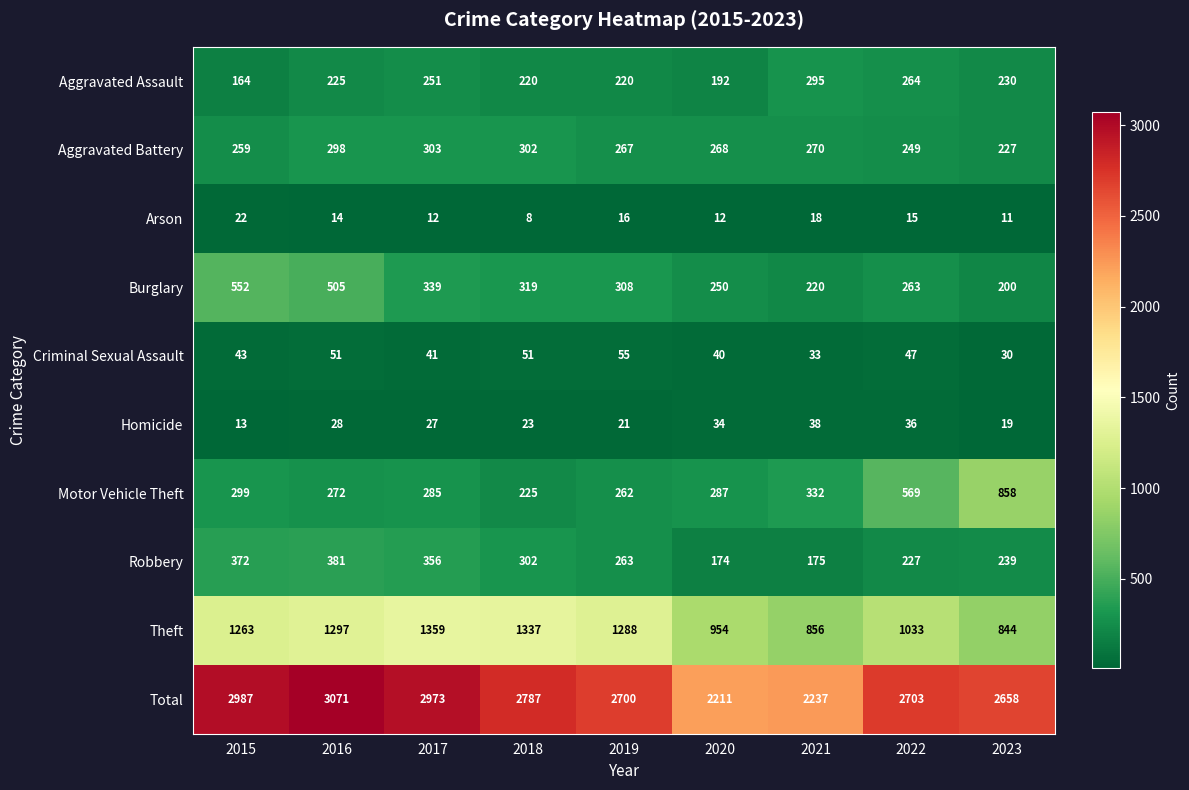

How many distinct data groups are displayed?

10